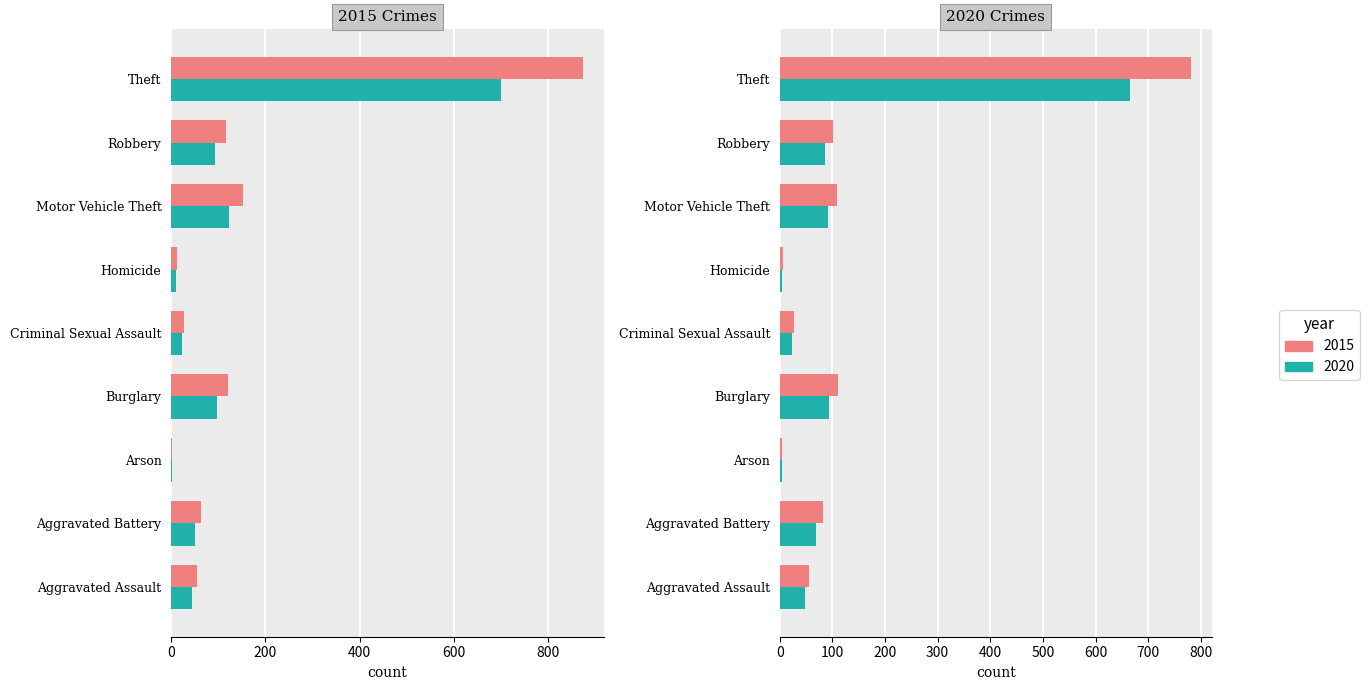

What is the difference between the 2020 values at Motor Vehicle Theft and Homicide?

103